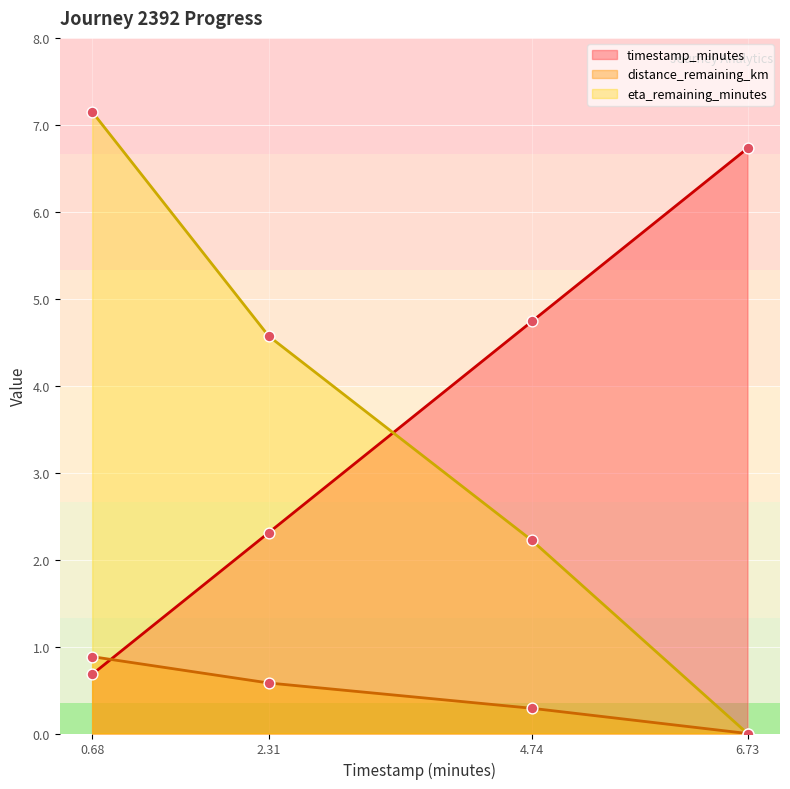

Which series has the largest total across all categories?

timestamp_minutes